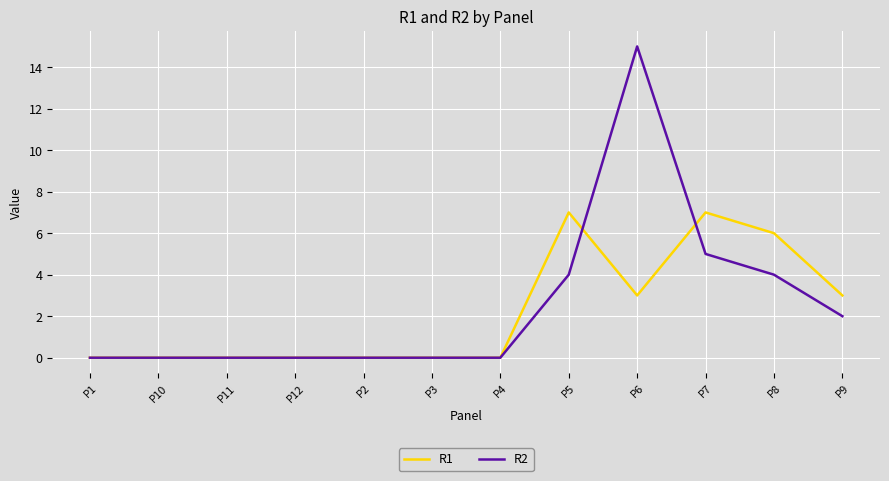

True or false: R2 has a value of 0 at P1.

True